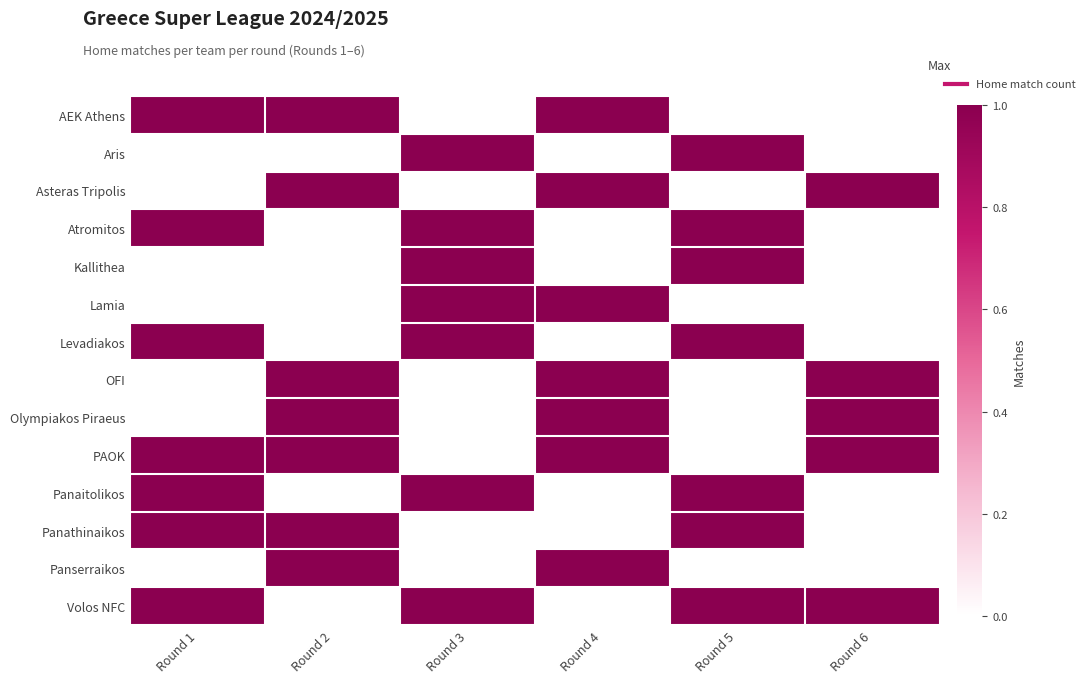

Which category has the highest value across all series?

Round 1